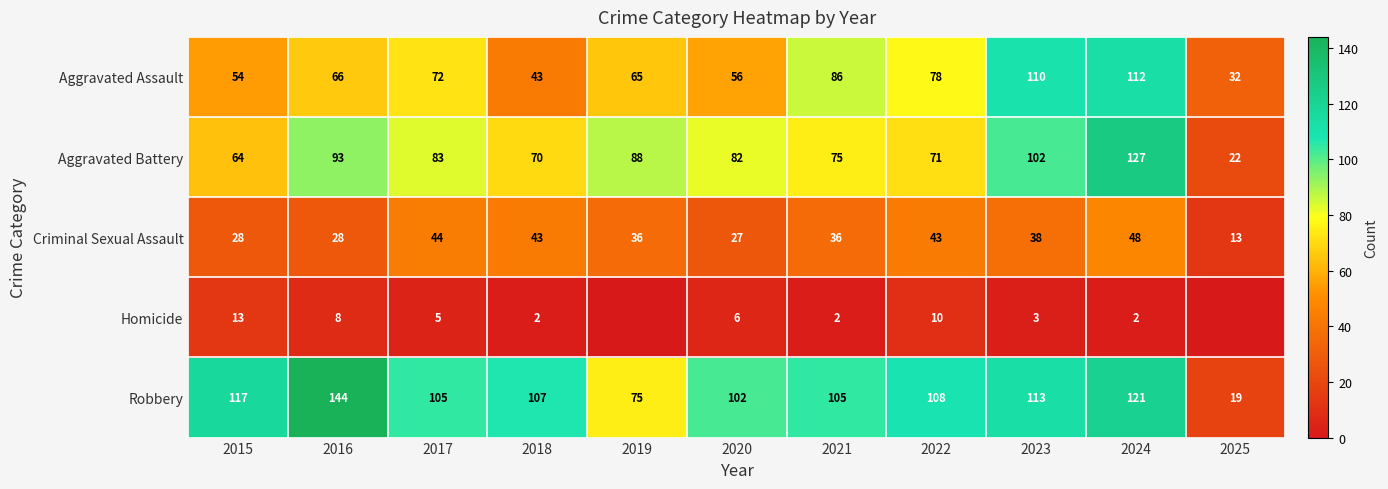

At which category does the chart reach its peak across all series?

2016